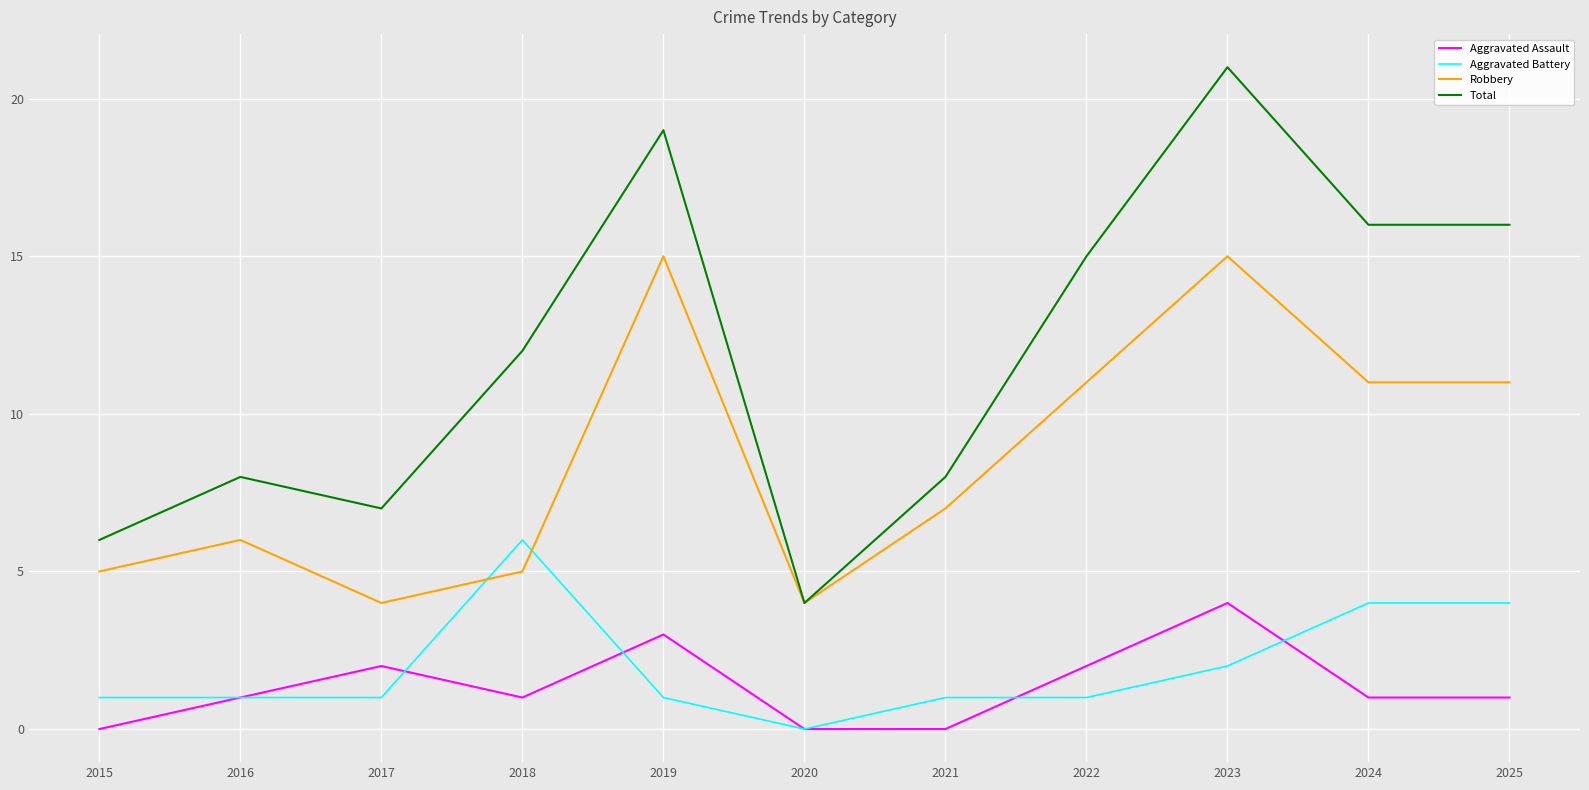

At 2018, list the series in order from smallest to largest.

Aggravated Assault, Robbery, Aggravated Battery, Total